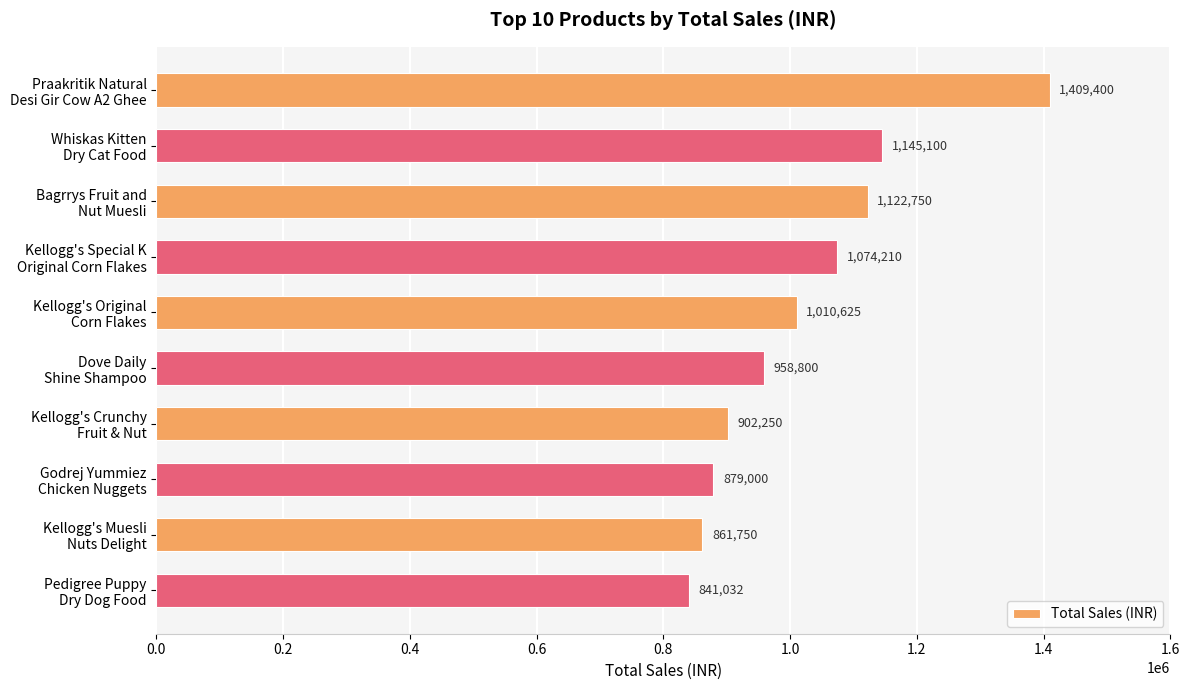

Are the bars horizontal?

Yes